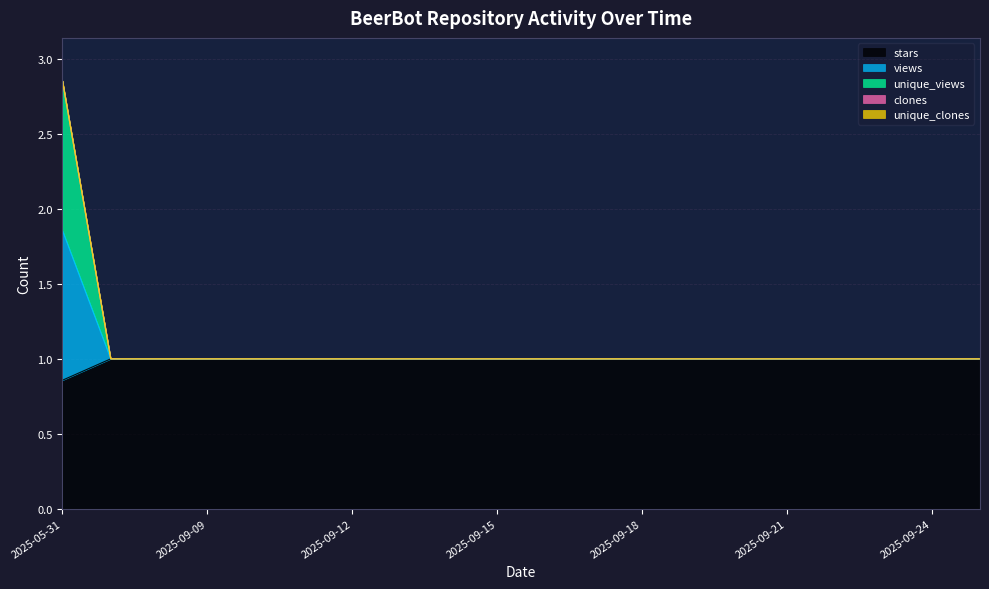

Does the chart have visible grid lines?

Yes